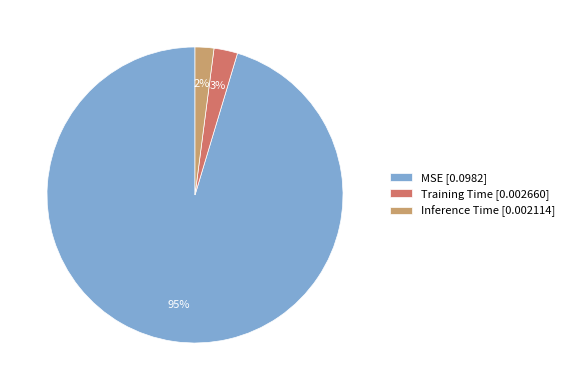

Combined, do MSE and Inference Time account for over 50%?

Yes